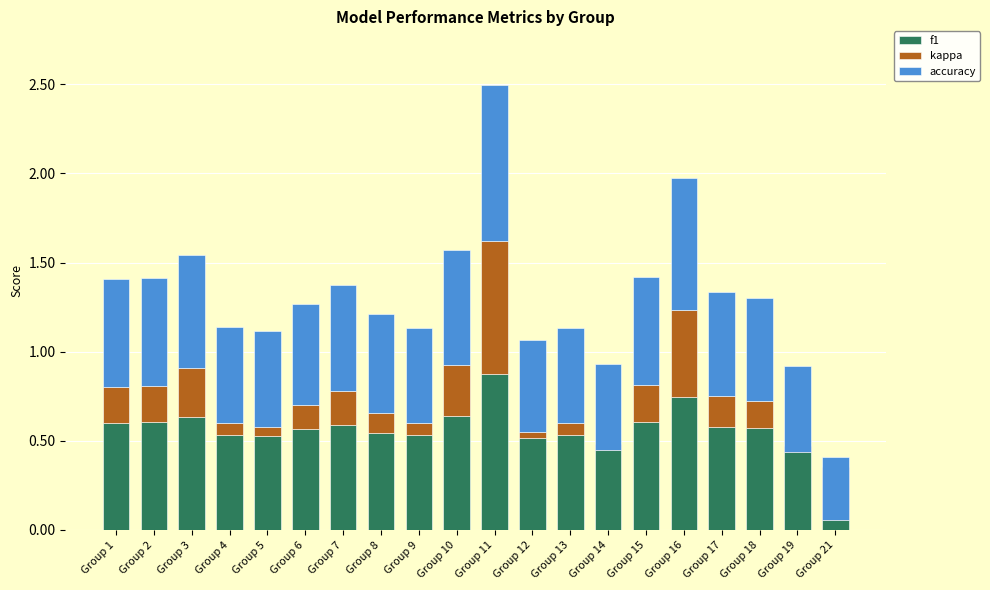

What is the greatest value displayed?

0.9